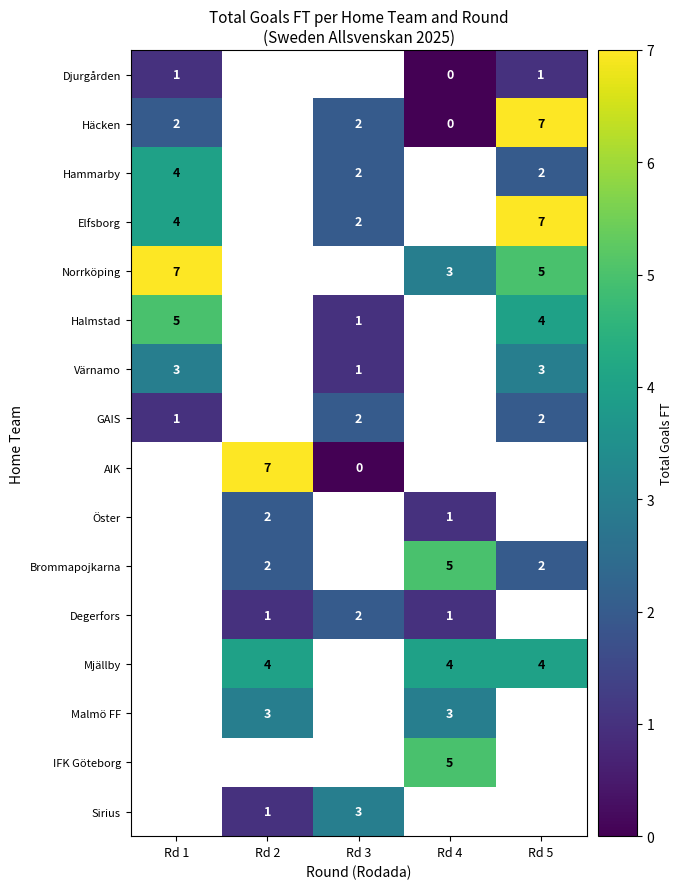

What is the greatest value displayed?

7.0